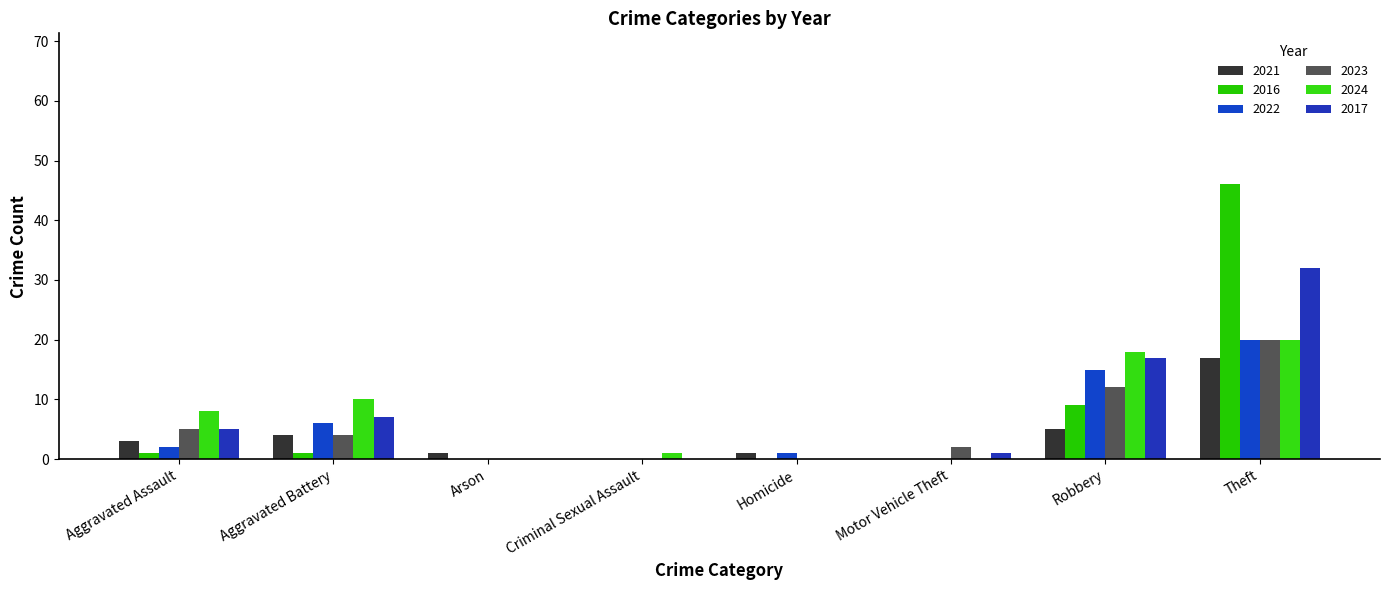

What is the label of the 8th bar from the left?

Theft